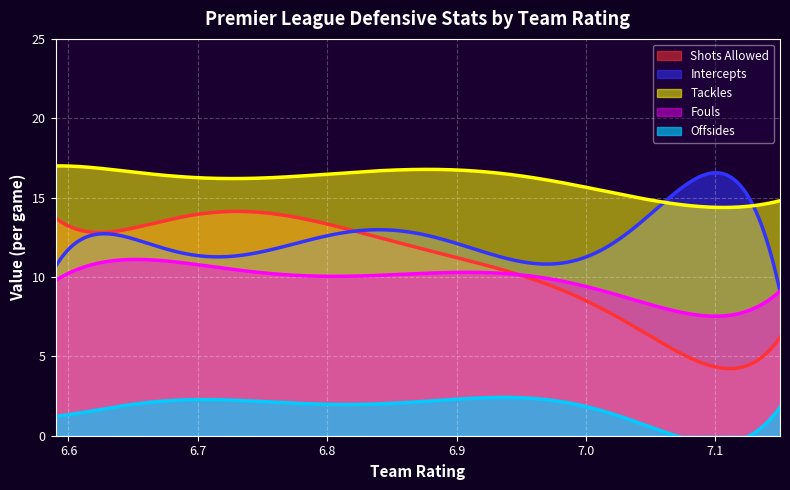

At which label does tackles_pg first exceed 16?

6.59